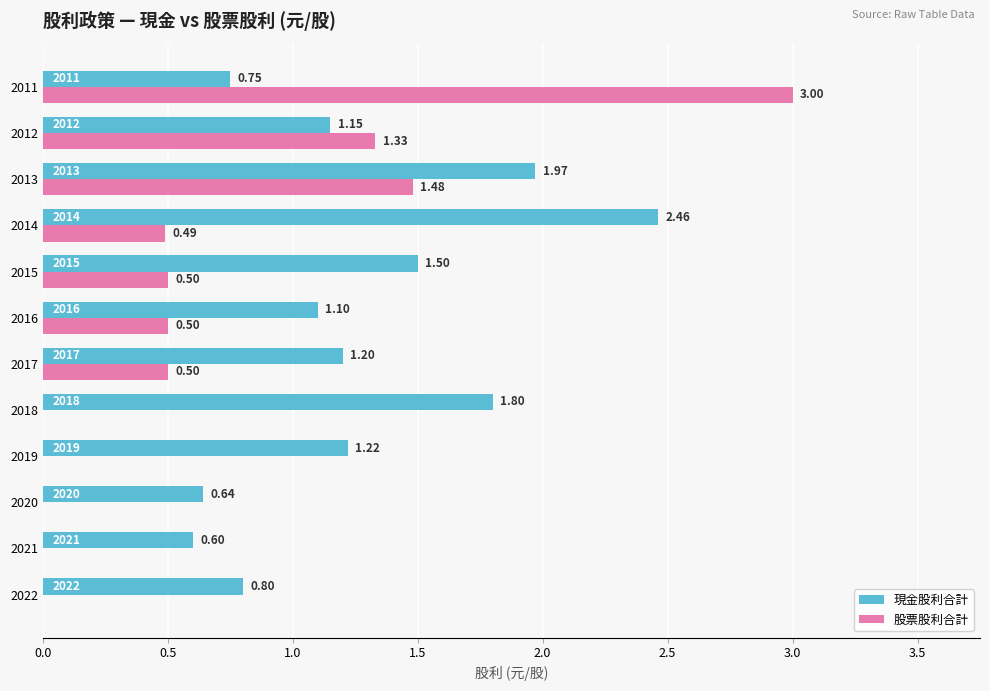

Which series has the largest total across all categories?

現金股利合計